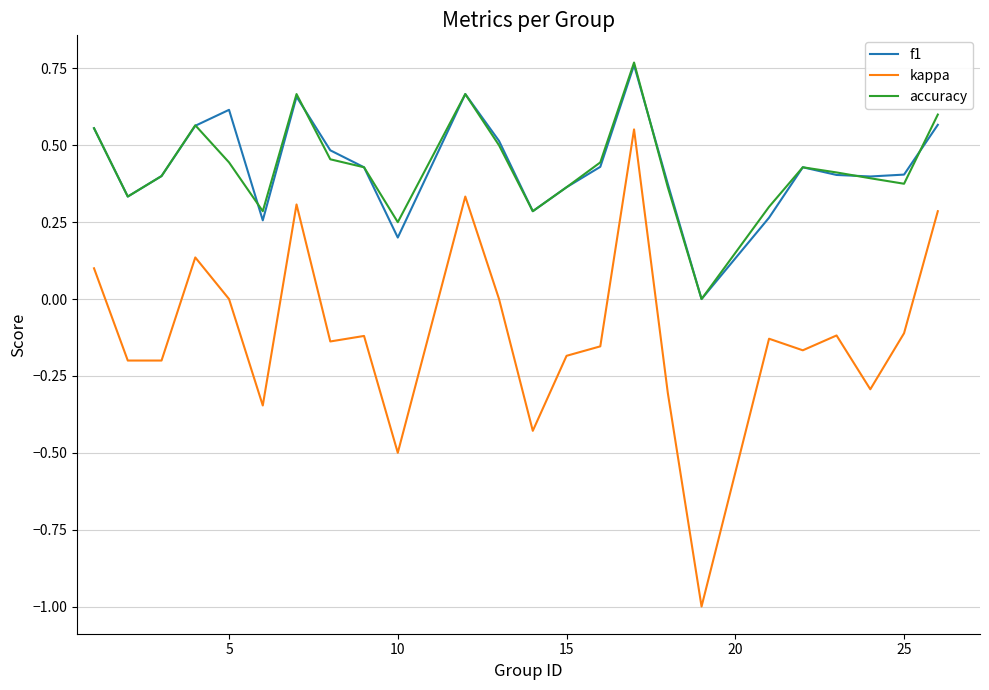

True or false: kappa and accuracy intersect in this chart.

False